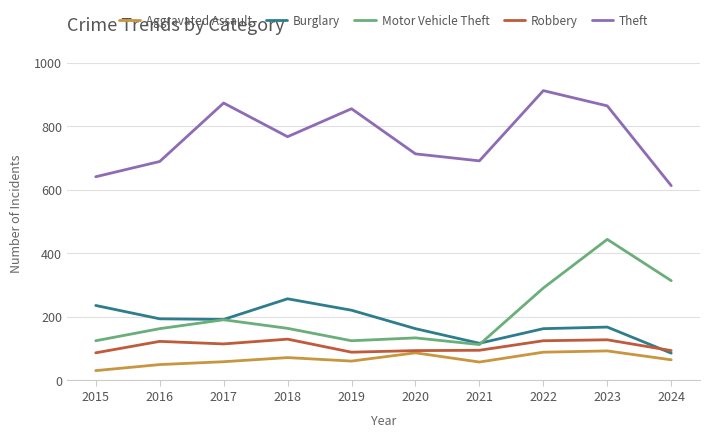

True or false: Aggravated Assault and Burglary cross at least once.

False